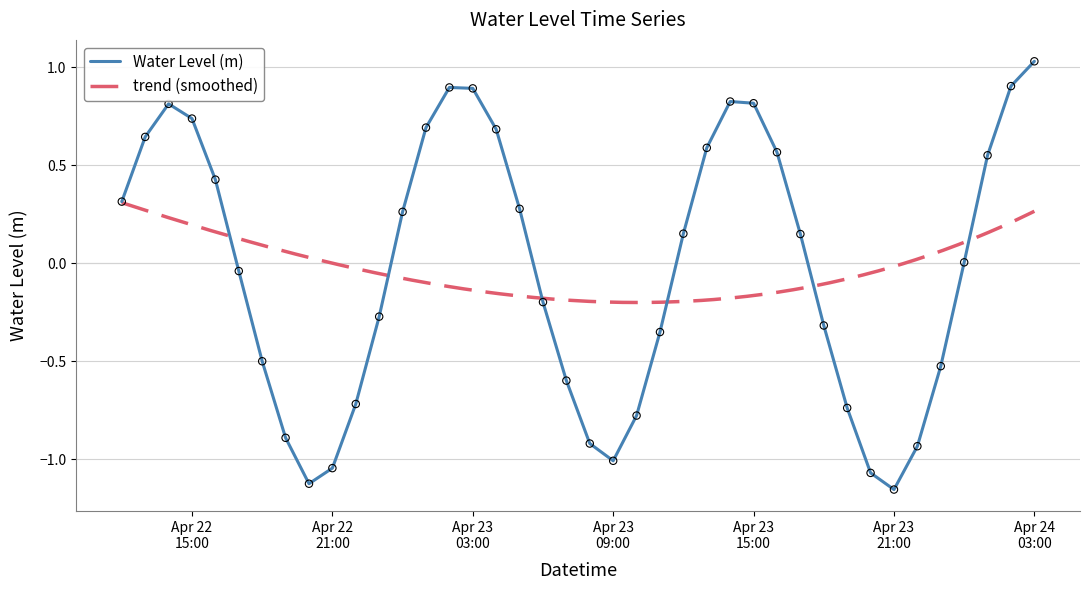

Which has a higher value, 2024-04-22 16:00:00 or 2024-04-22 17:00:00?

2024-04-22 16:00:00